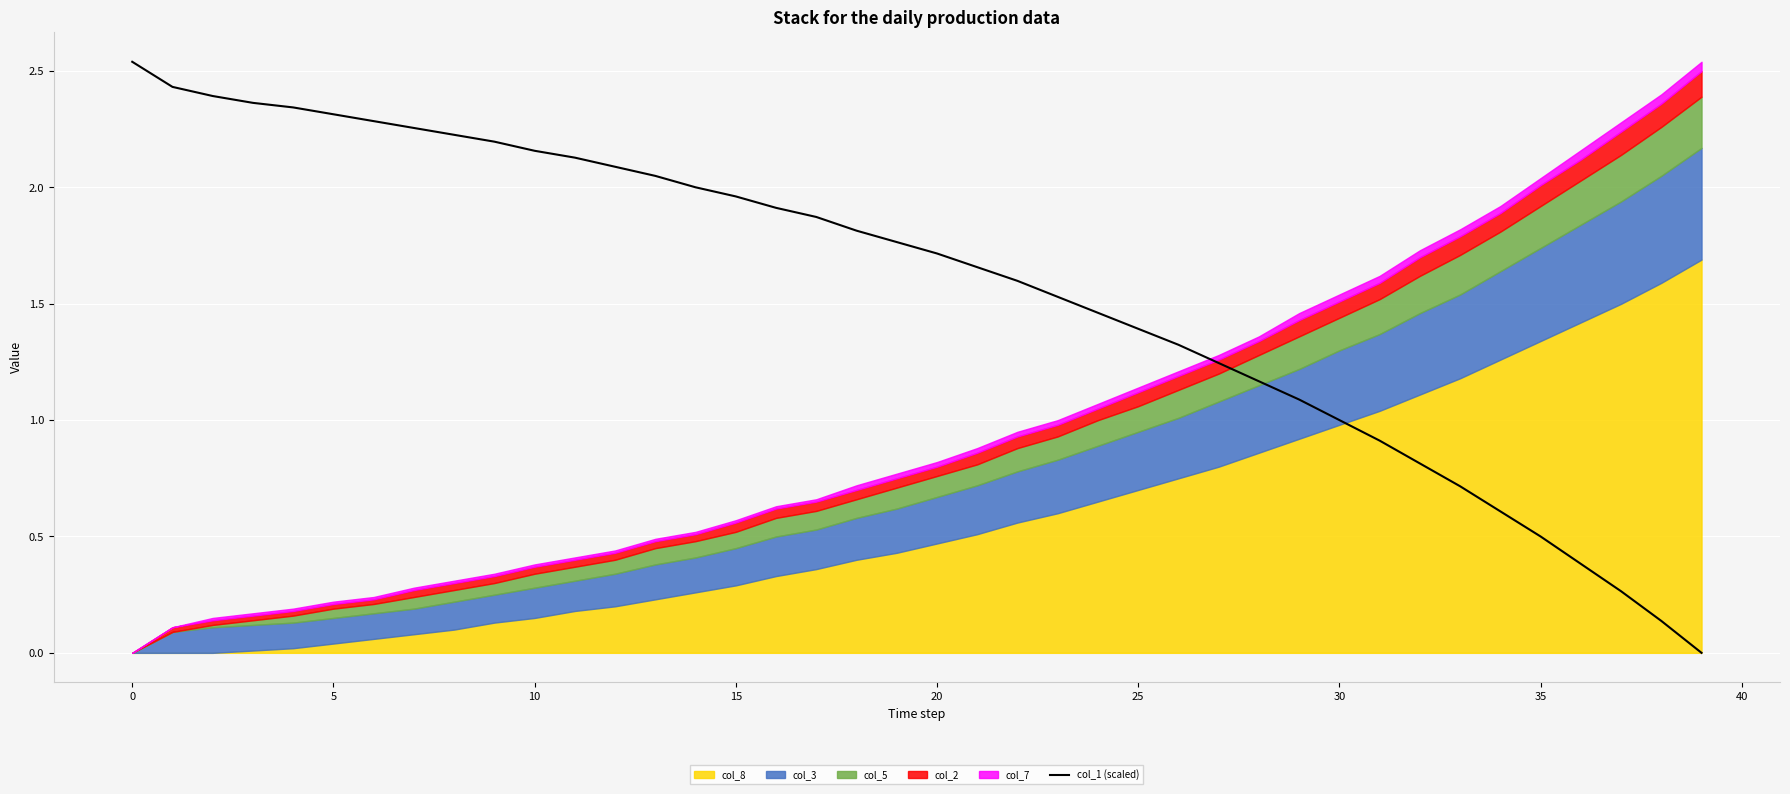

Approximately how many times larger is the value at 36 compared to 13?

0.2